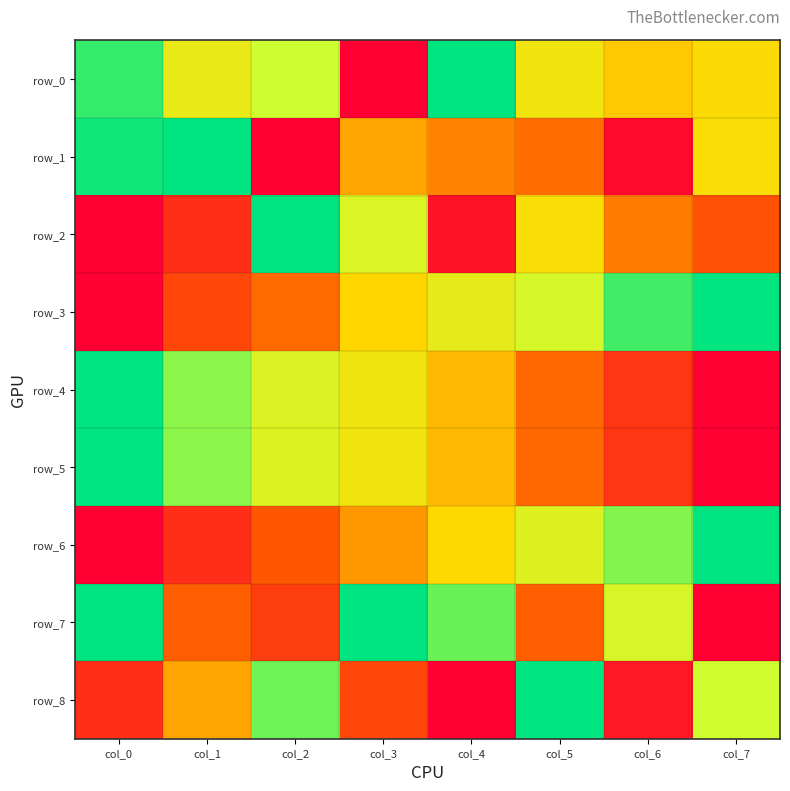

Reading left to right, what are all the values shown in this chart?

row_0: 0.9	0.6	0.7	0.0	1.0	0.6	0.5	0.5
row_1: 1.0	1.0	0.0	0.4	0.3	0.3	0.0	0.5
row_2: 0.0	0.1	1.0	0.7	0.1	0.5	0.3	0.2
row_3: 0.0	0.2	0.3	0.5	0.6	0.7	0.9	1.0
row_4: 1.0	0.8	0.7	0.6	0.4	0.3	0.2	0.0
row_5: 1.0	0.8	0.7	0.6	0.4	0.3	0.2	0.0
row_6: 0.0	0.1	0.2	0.4	0.5	0.7	0.8	1.0
row_7: 1.0	0.3	0.2	1.0	0.9	0.3	0.7	0.0
row_8: 0.1	0.4	0.9	0.2	0.0	1.0	0.1	0.7